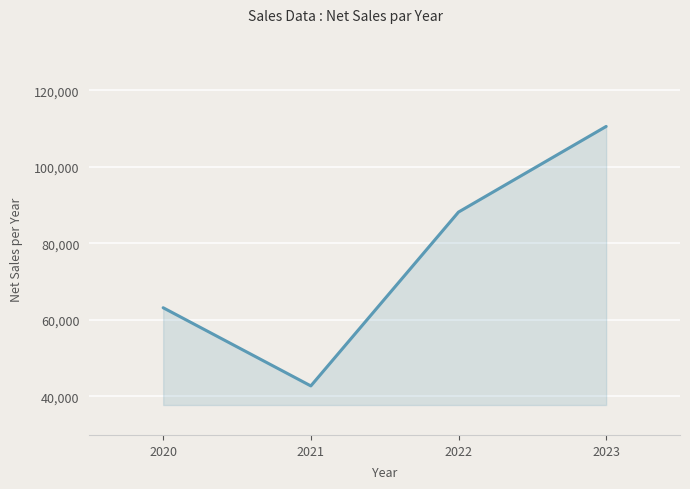

What is the sum of all values?

304731.4